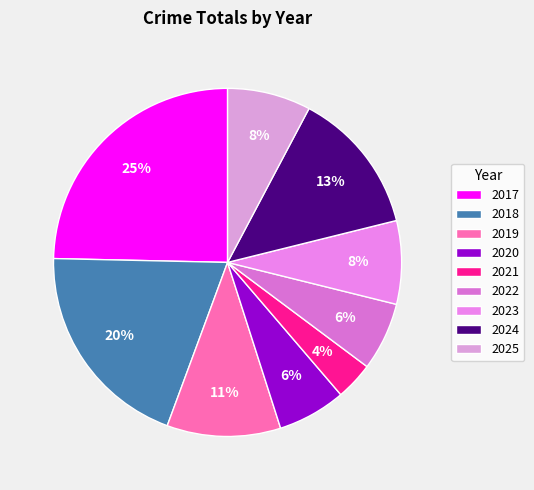

Is there any slice that represents more than half of the pie?

No